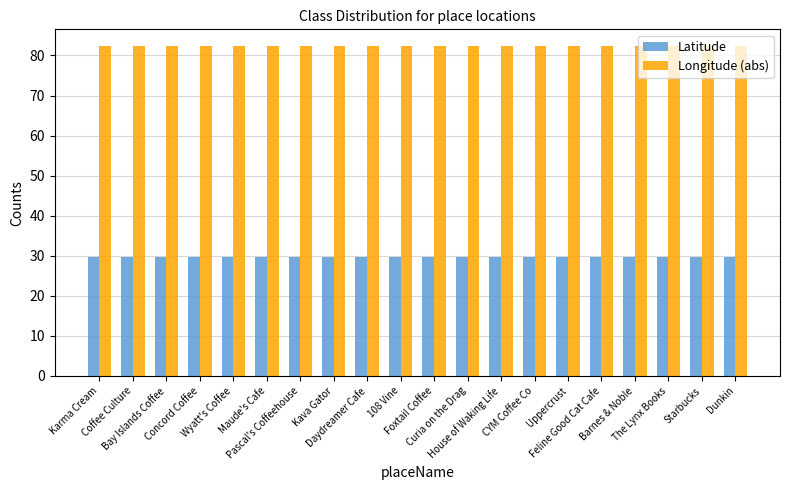

At how many categories does at least one series exceed 33?

20